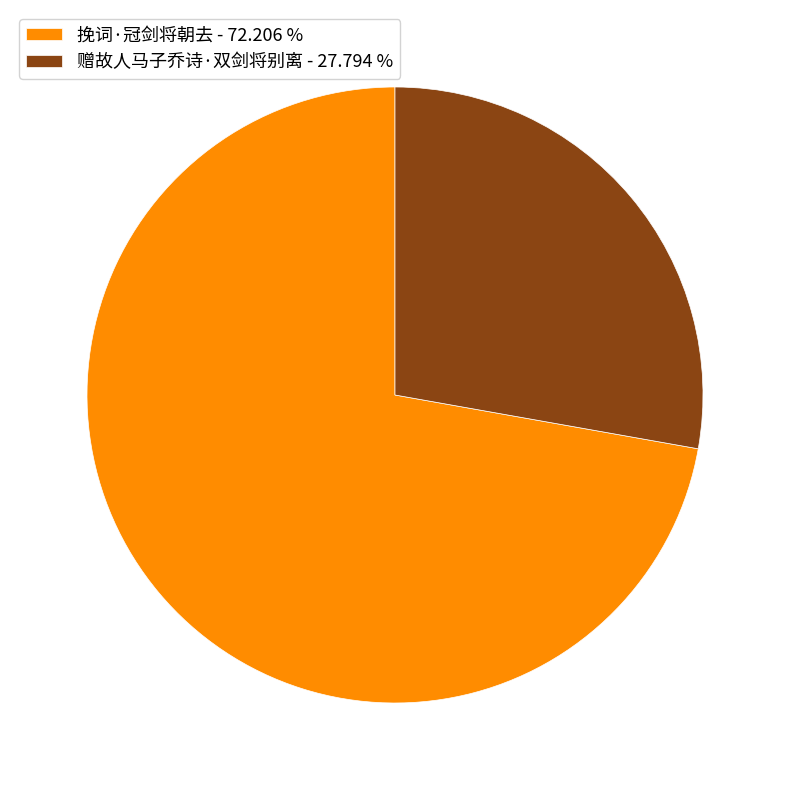

Is there any slice that represents more than half of the pie?

Yes